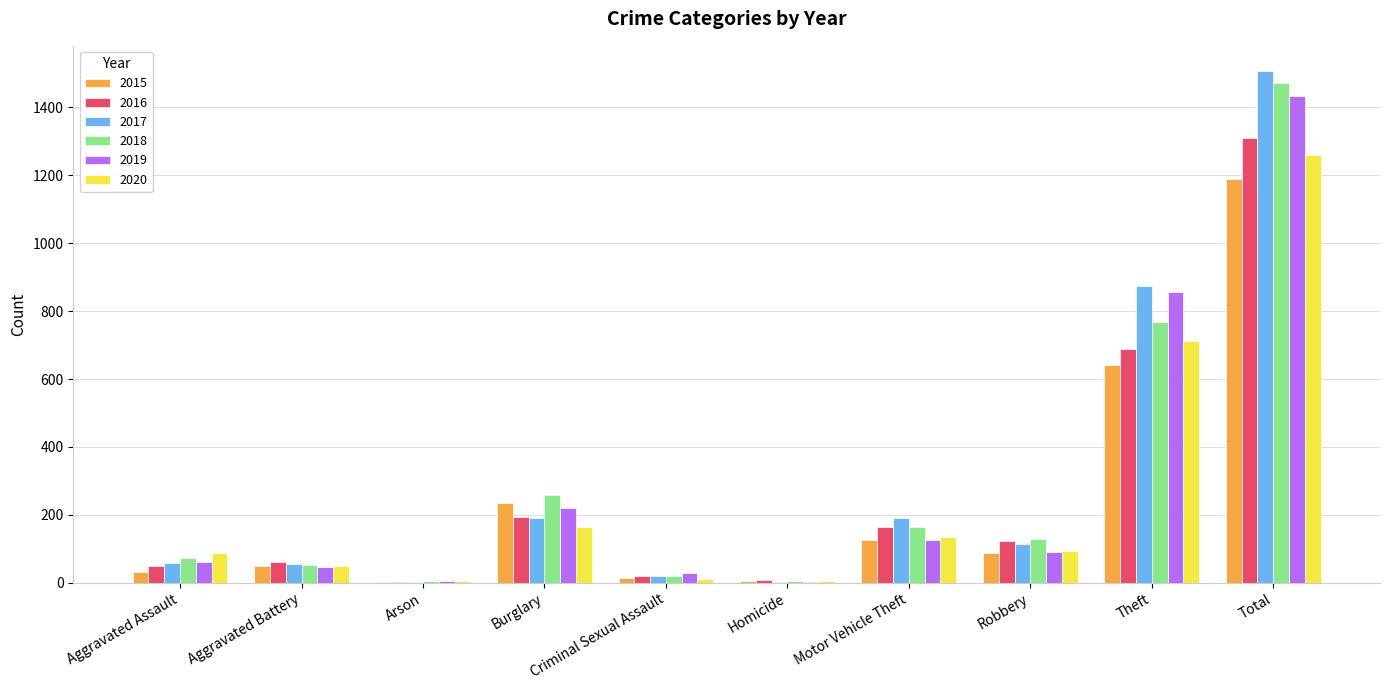

Between Aggravated Battery and Motor Vehicle Theft, which series saw the biggest shift?

2017